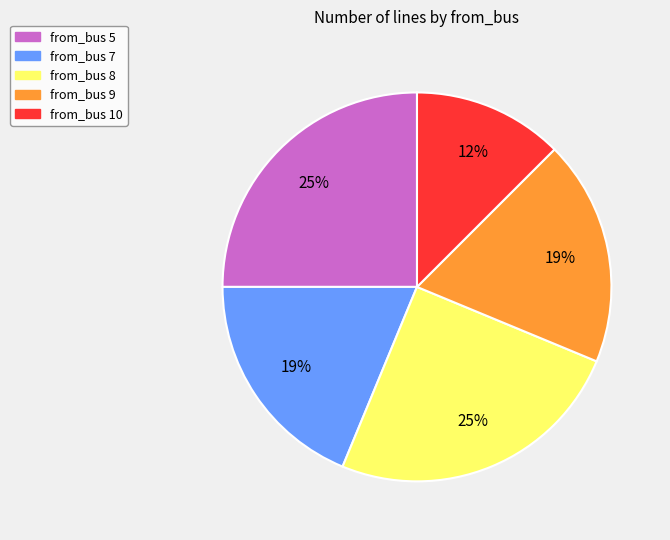

To the nearest percent, what is the average slice percentage?

20%